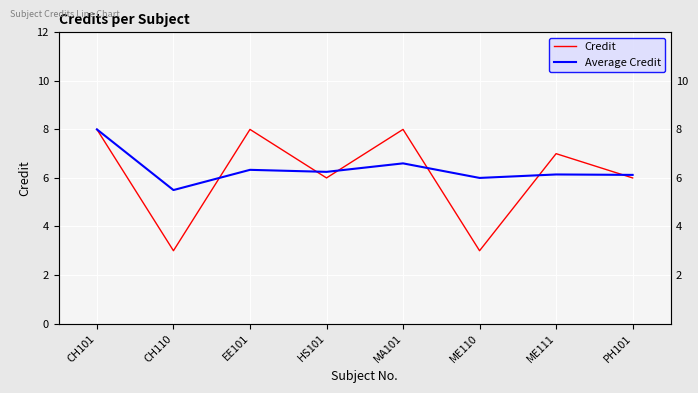

Is the value of Average Credit at MA101 greater than the value of Credit at ME110?

Yes